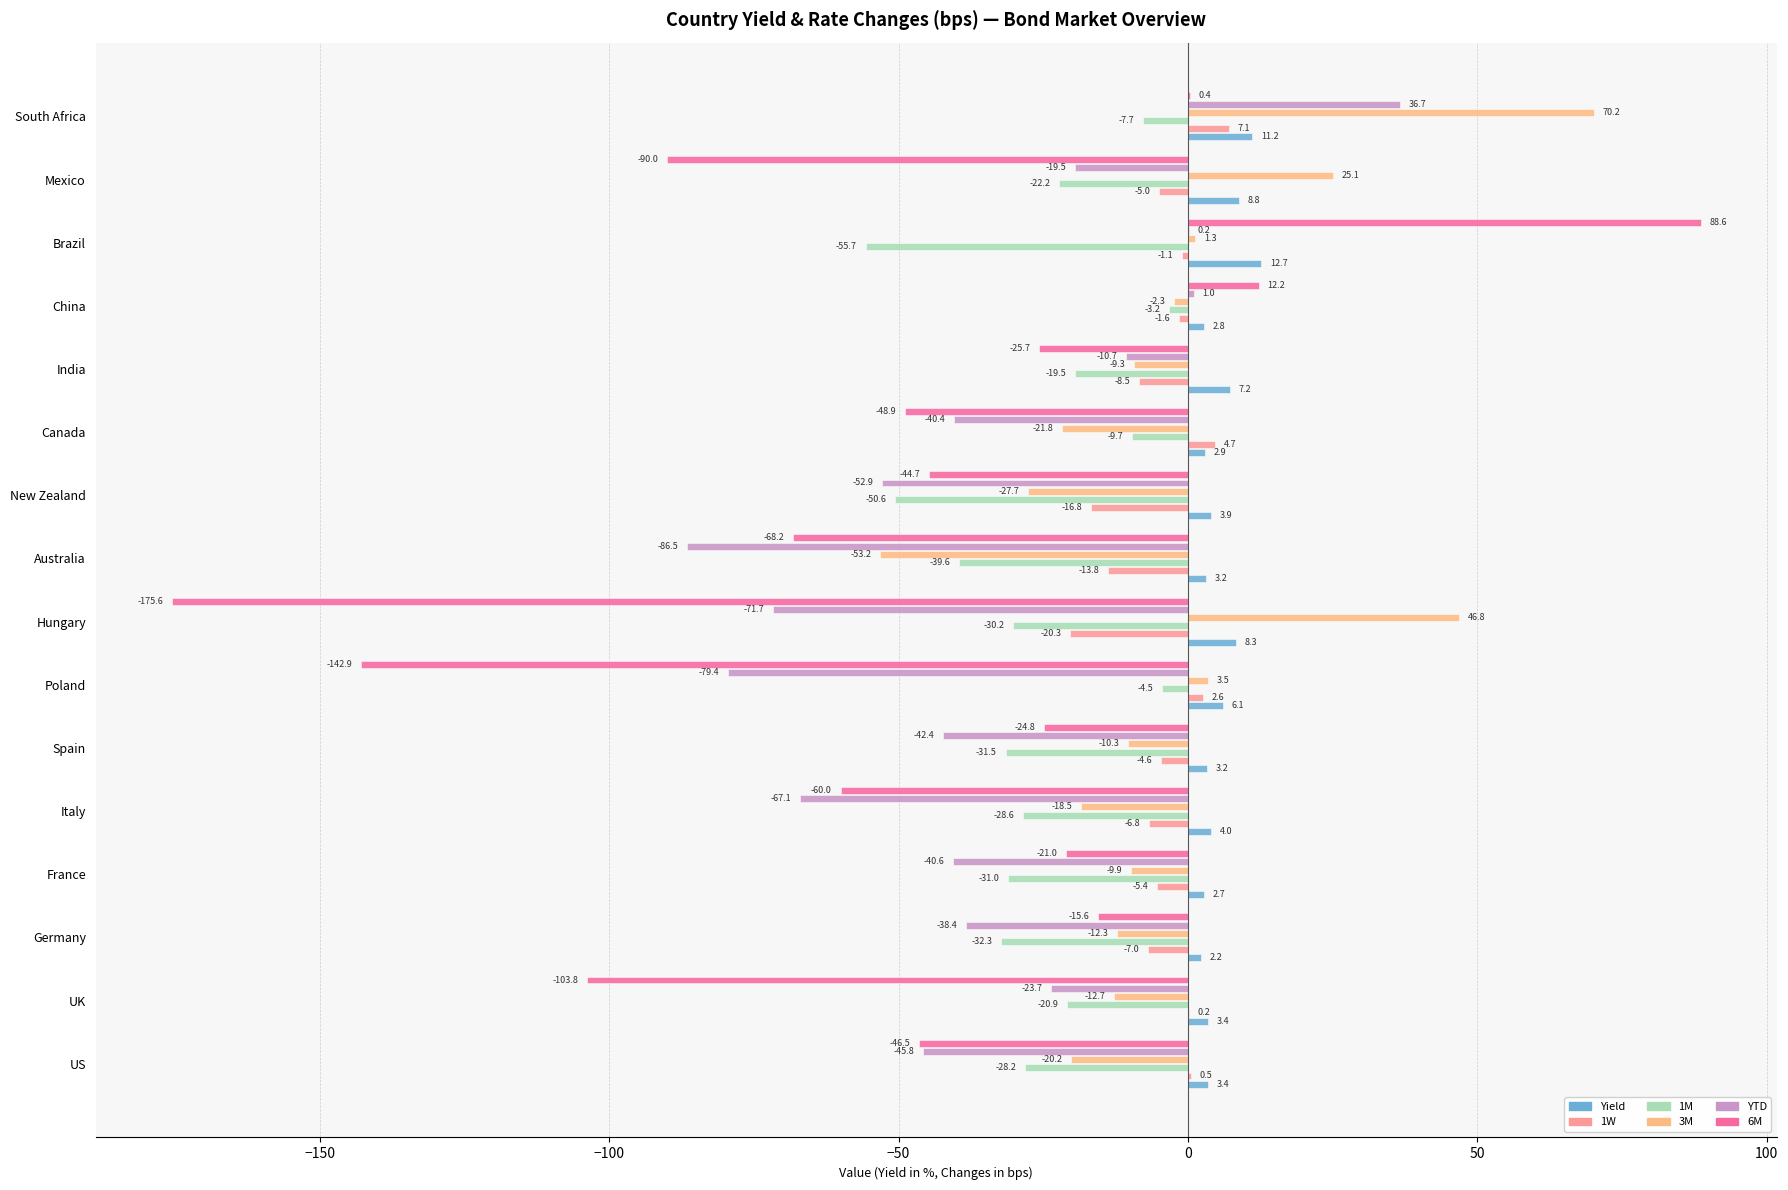

How many values in 1W are above zero?

5